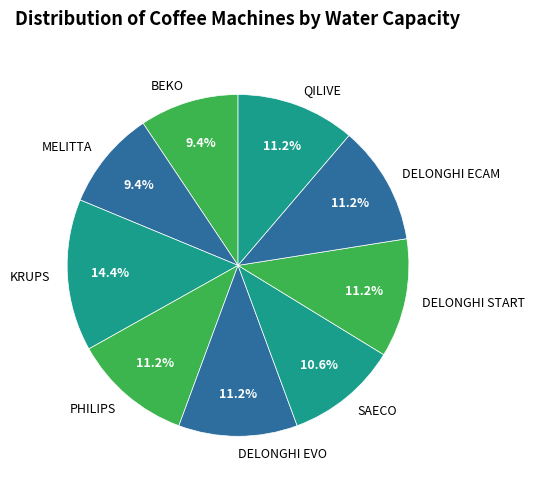

To the nearest percent, what is the difference between the largest and smallest slice percentages?

5%